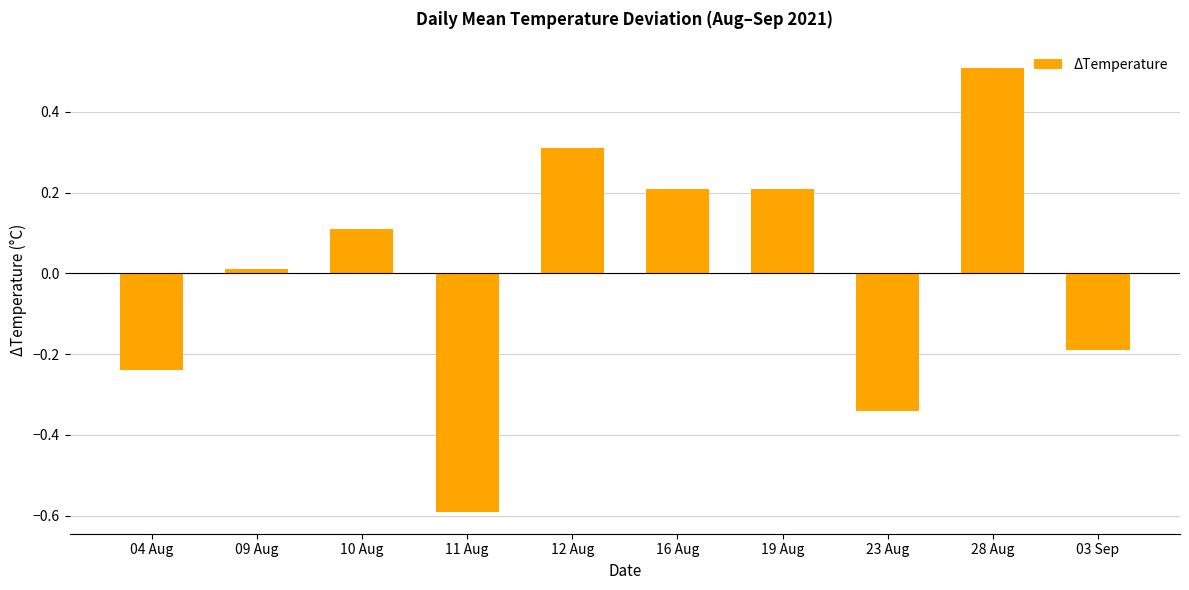

The chart shows a value of -0.8 at 11 Aug. True or false?

False